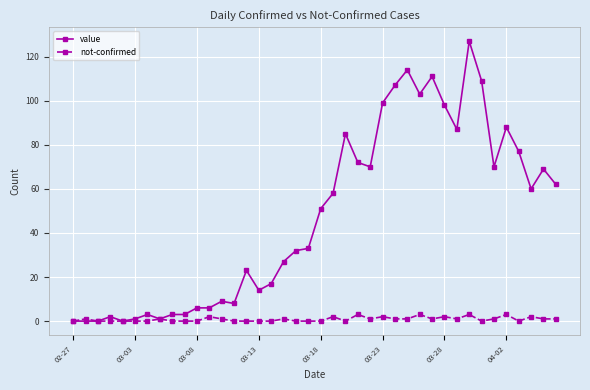

Rank the series by their maximum value, from lowest to highest.

not-confirmed, value